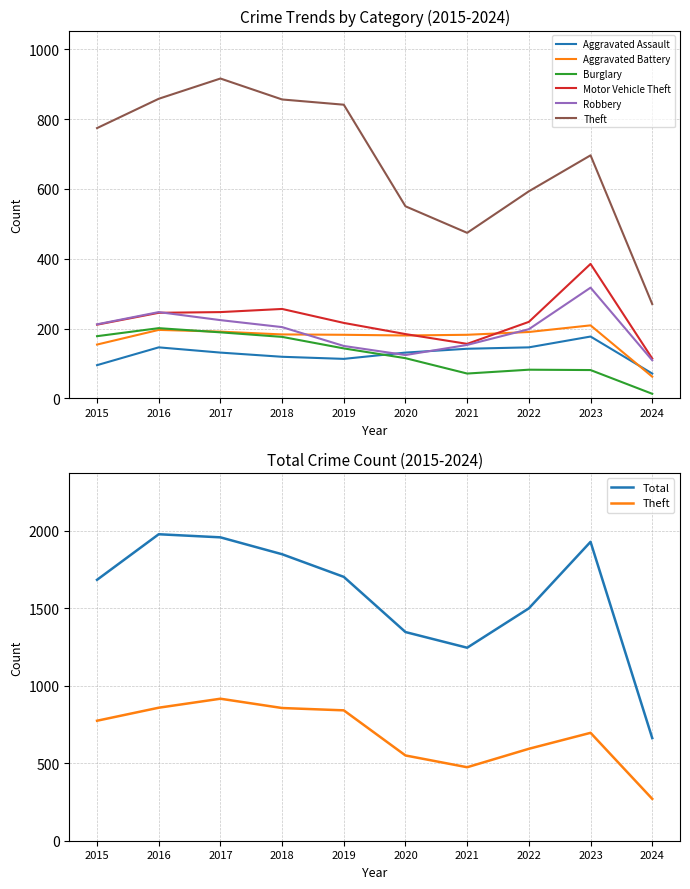

True or false: Theft has more than 0 points higher than both neighbors.

True